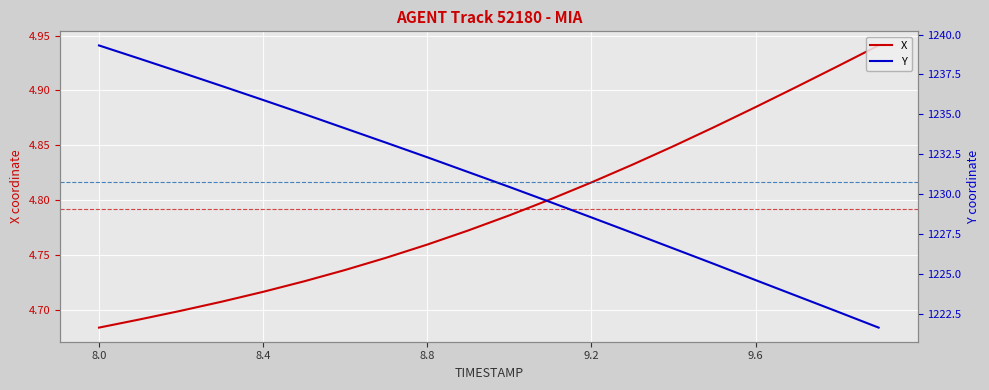

Where is X nearest to the value 4?

8.0